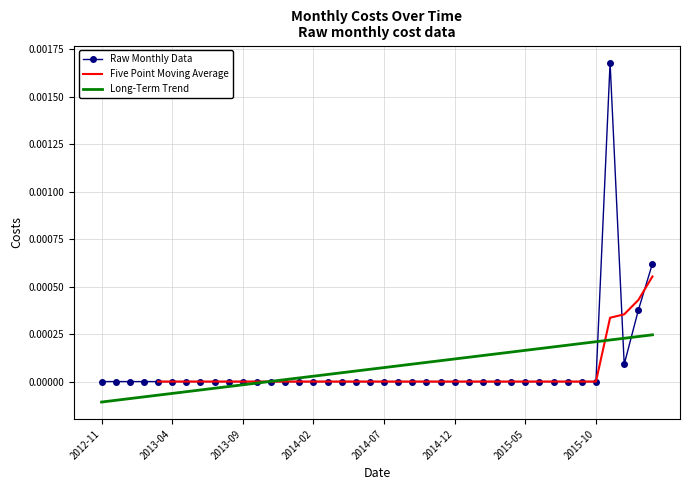

How many interior local peaks (higher than both neighbors) does the data have?

1